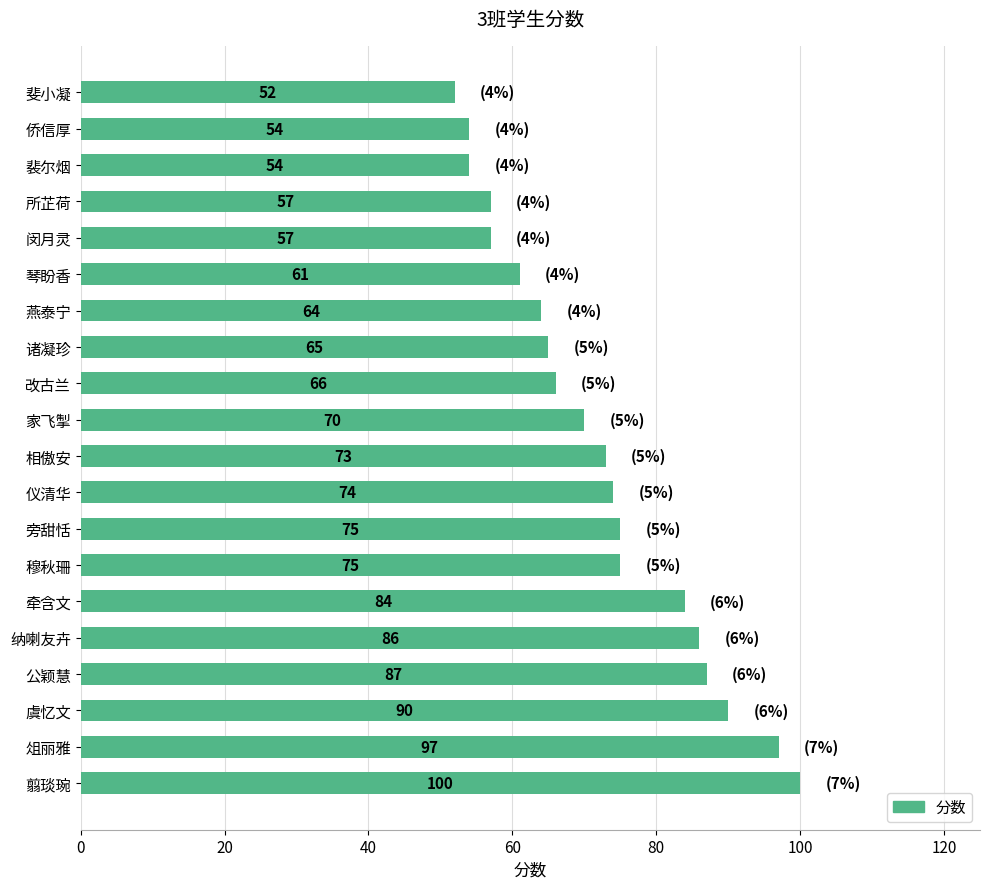

True or false: the data shows 65 at 诸凝珍.

True